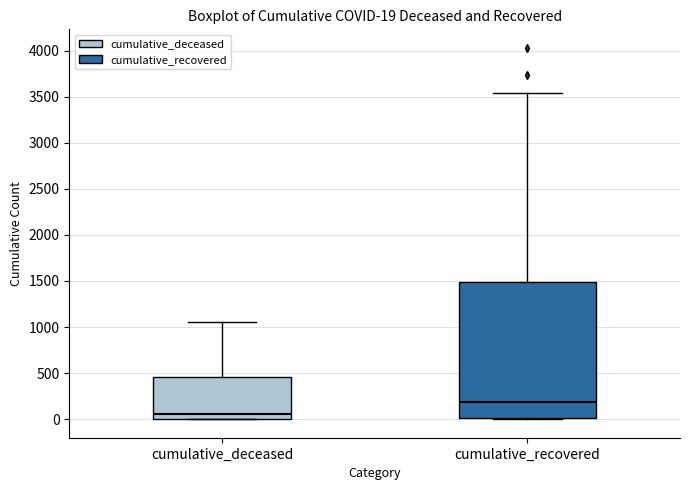

Which box has the highest median line?

cumulative_recovered